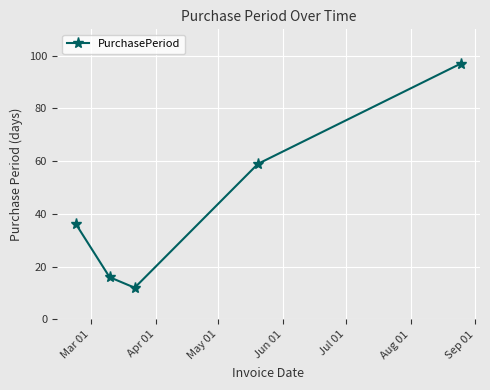

What is the value of the 4th point from the left?

59